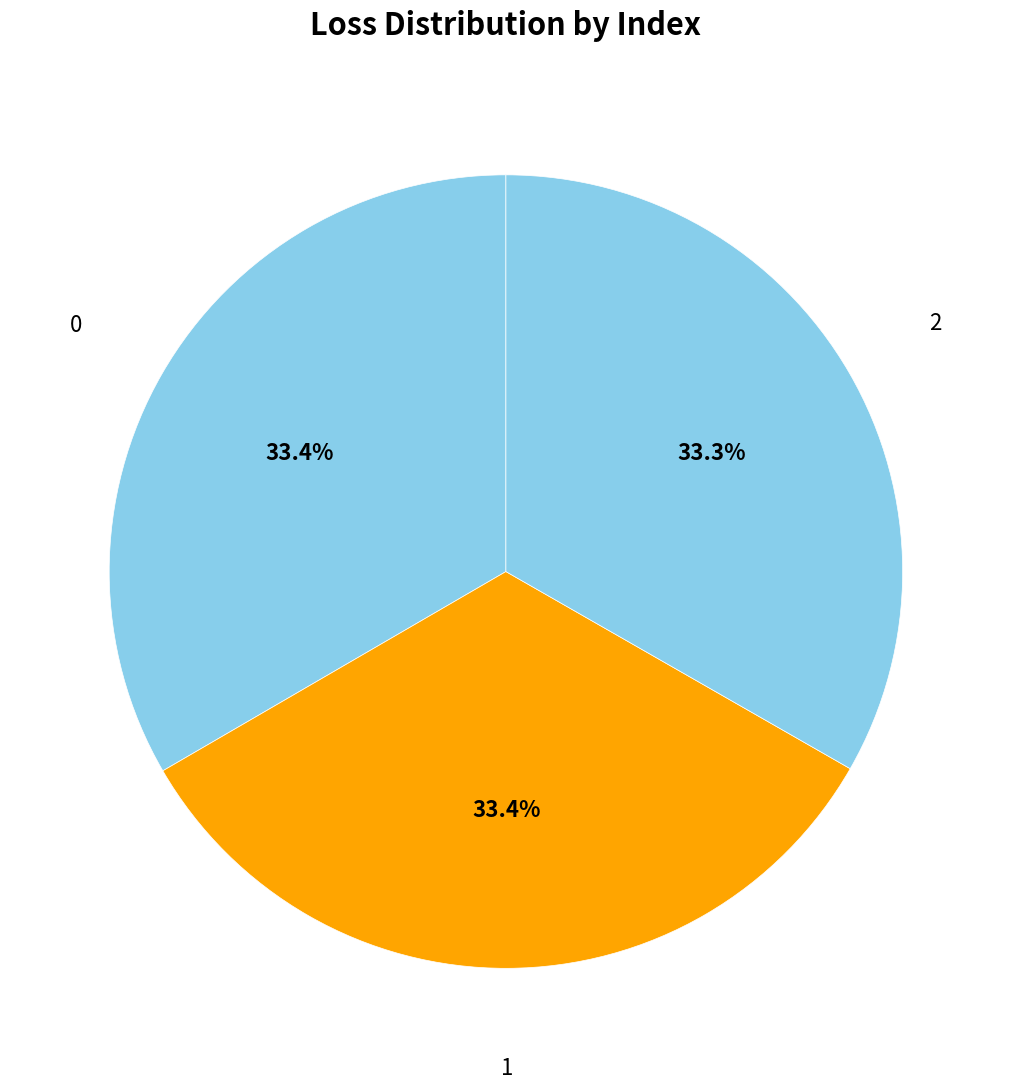

Combined, what portion of the pie is 1 and 0?

66.7%